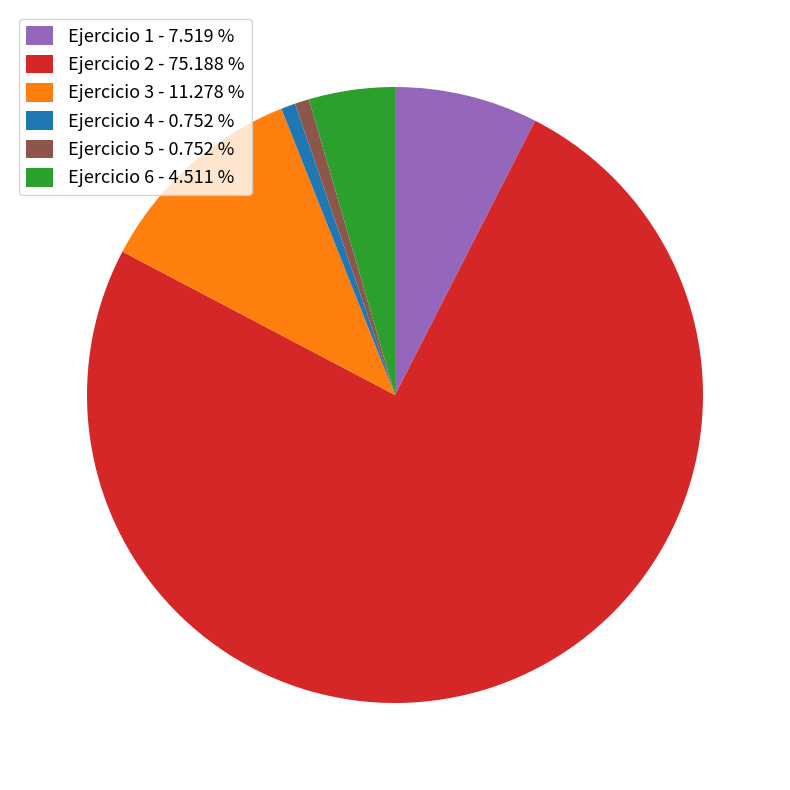

Which has a higher value, Ejercicio 2 - 75.188 % or Ejercicio 1 - 7.519 %?

Ejercicio 2 - 75.188 %